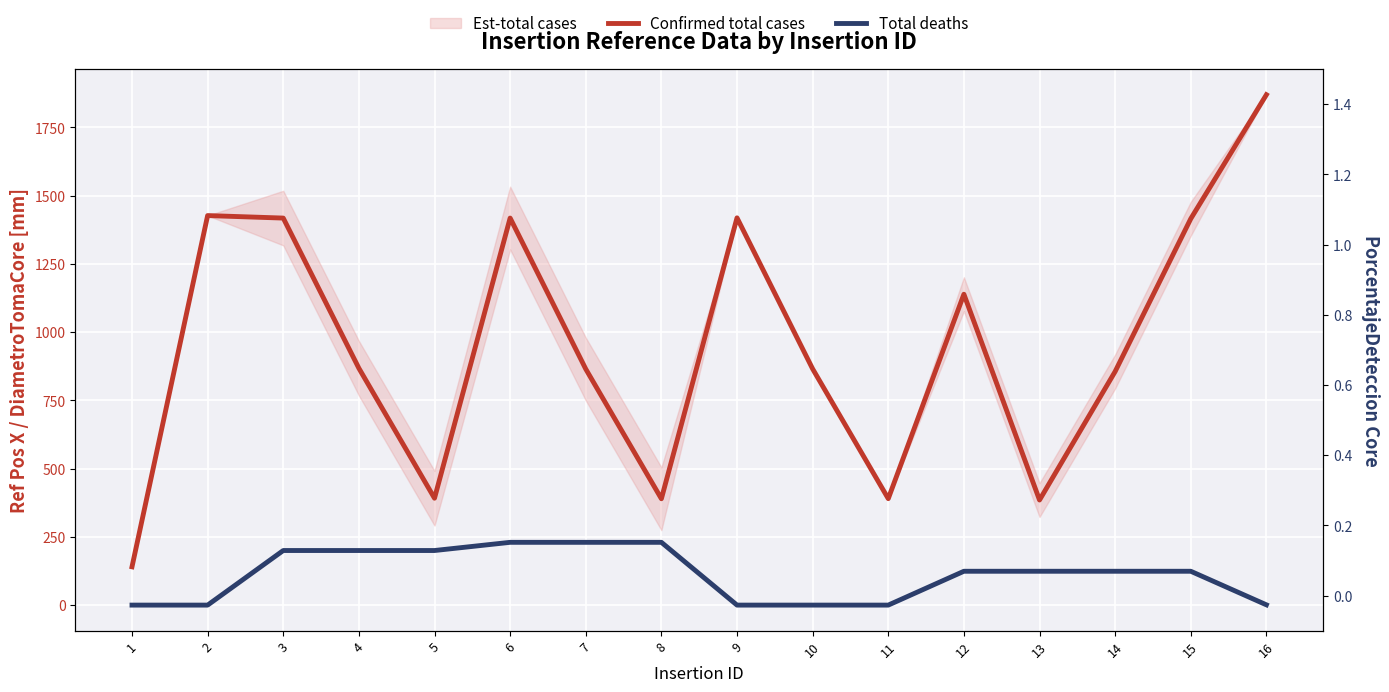

True or false: Confirmed total cases and Total deaths intersect in this chart.

False